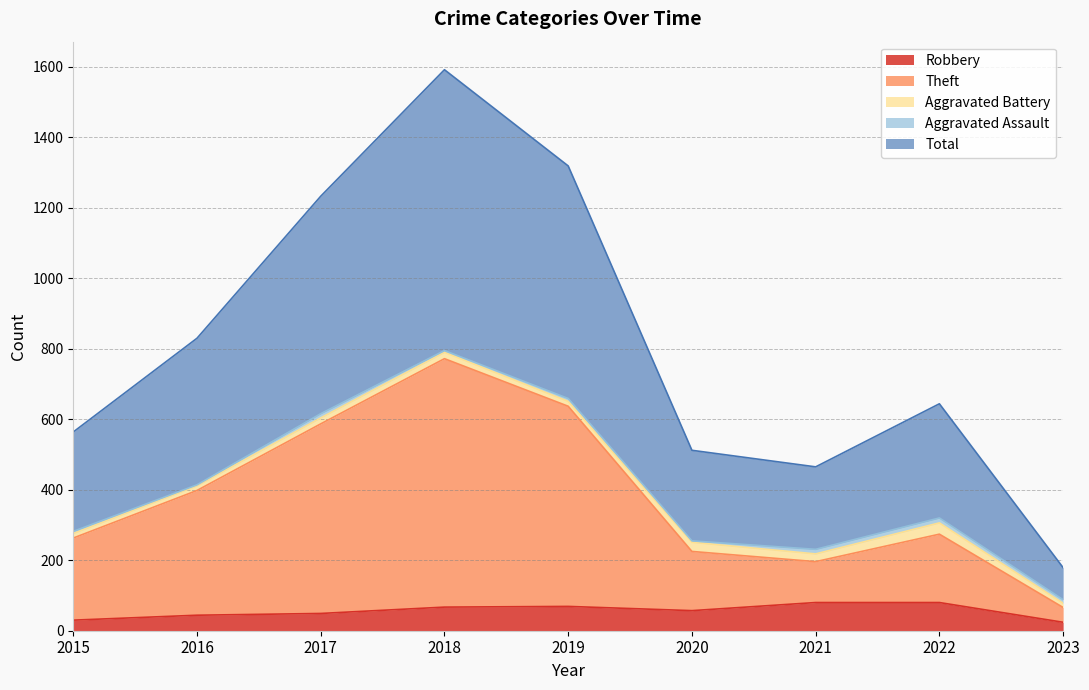

How many data points does each series have?

9